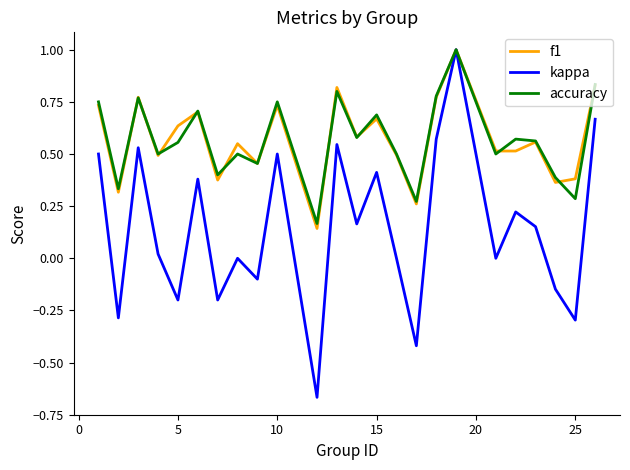

Which series has the largest range (max minus min)?

kappa